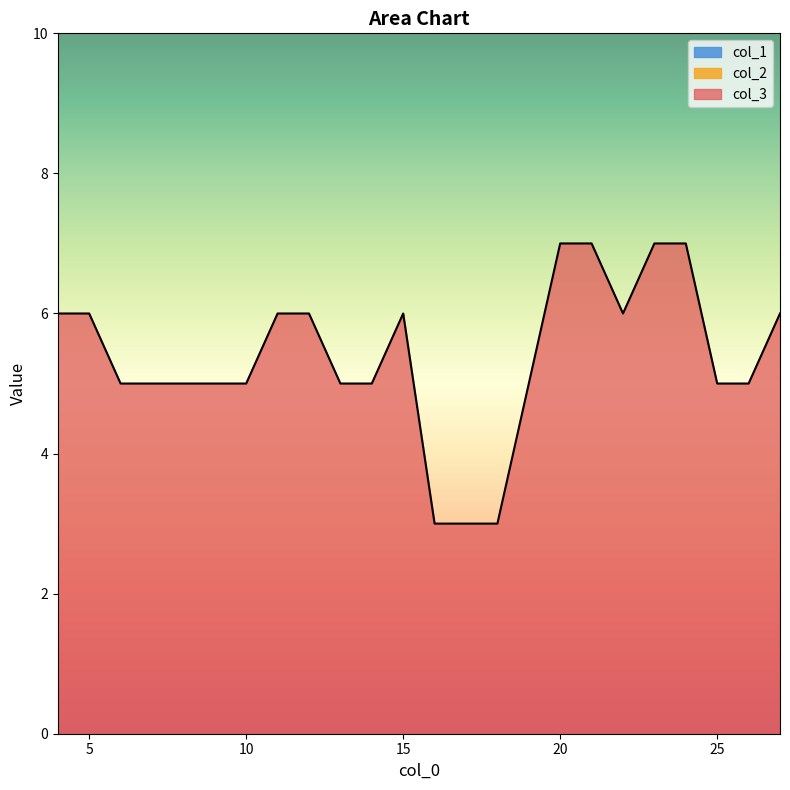

True or false: col_3 and col_2 intersect in this chart.

False